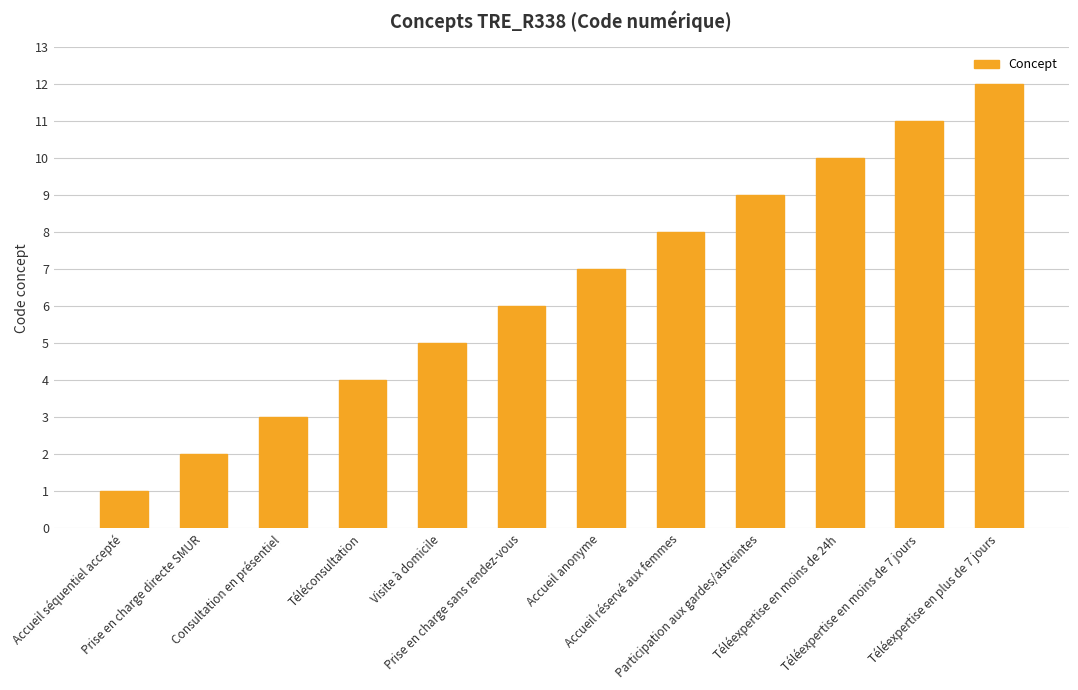

At which category does the chart reach its minimum across all series?

Accueil séquentiel accepté